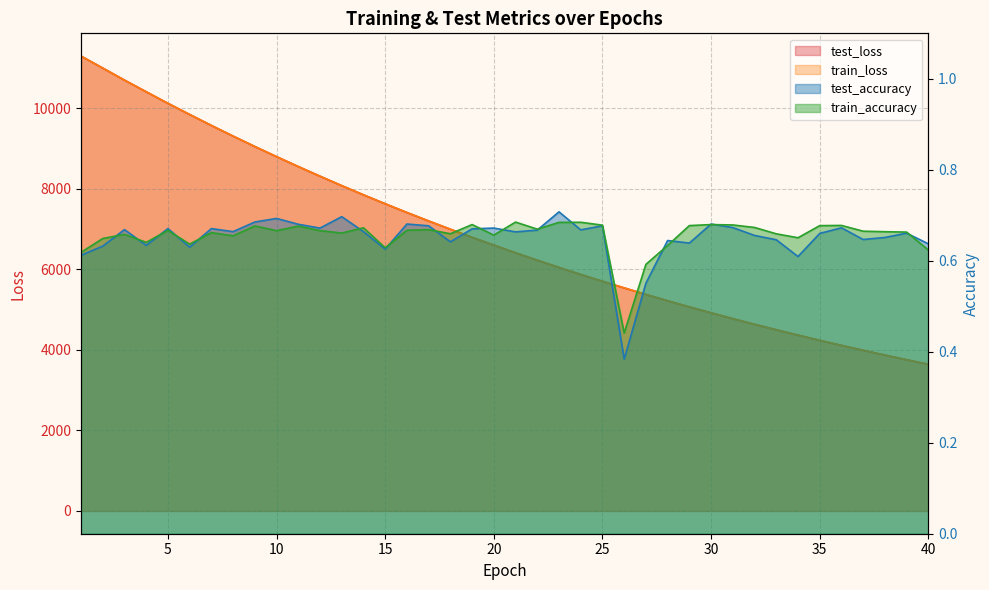

What is the sum of all test_loss (line) values?

273664.0